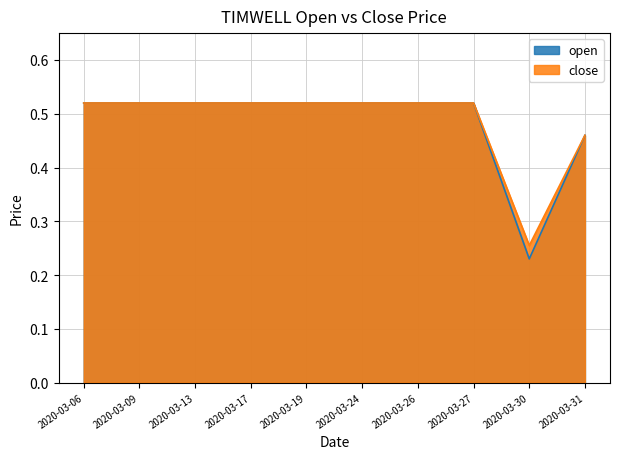

Which has a higher value, 2020-03-26 or 2020-03-06?

2020-03-26